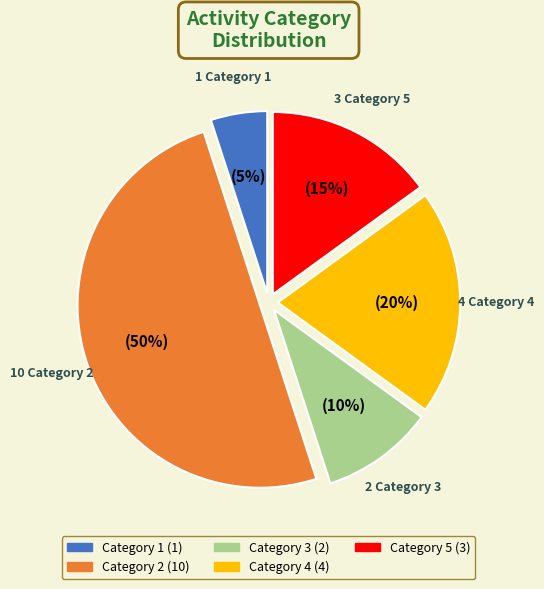

To the nearest percent, what is the difference between the largest and smallest slice percentages?

45%